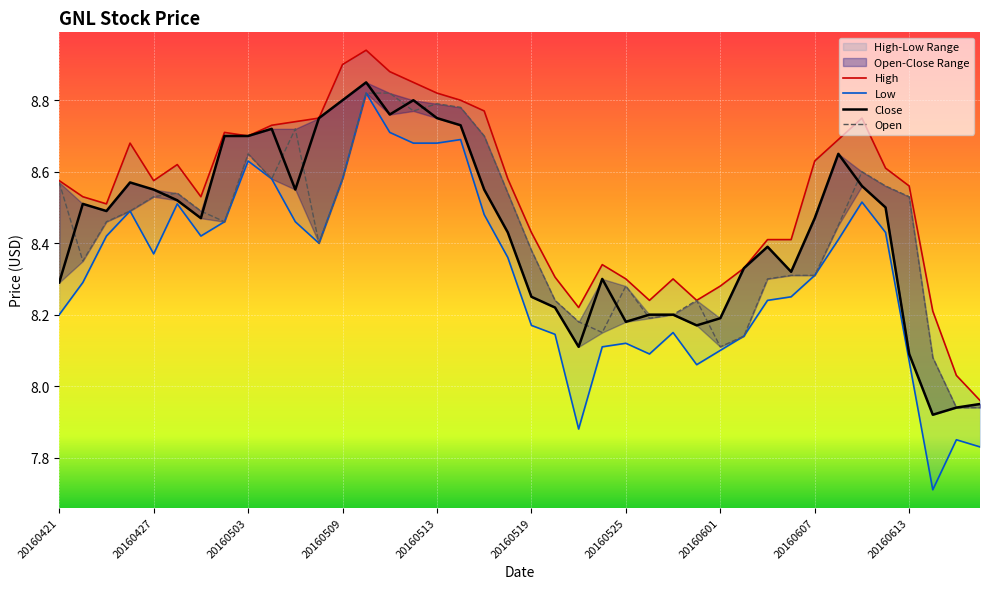

Is this an area chart (filled region under the line)?

No